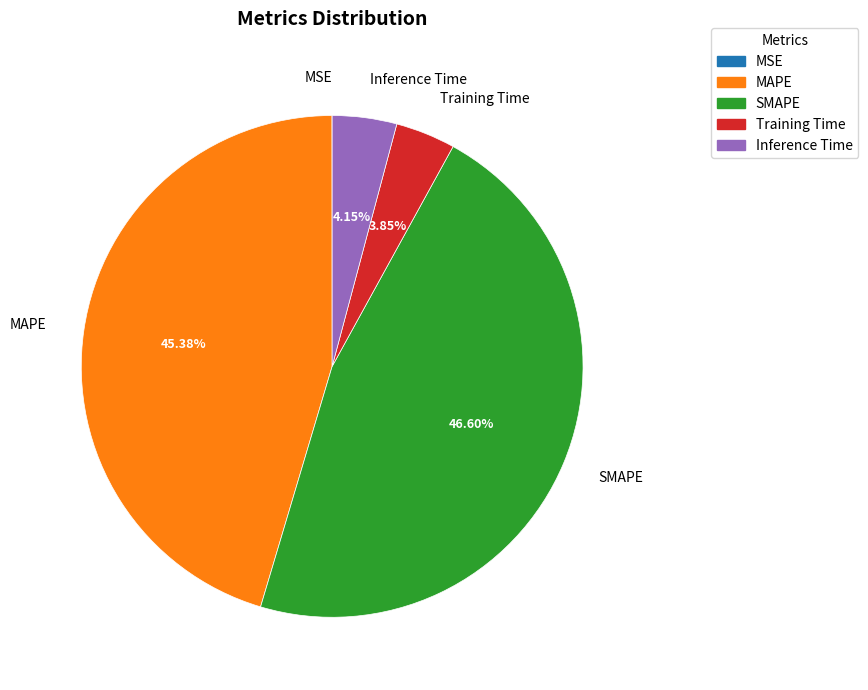

Is it true that MAPE is 45% of the pie?

True